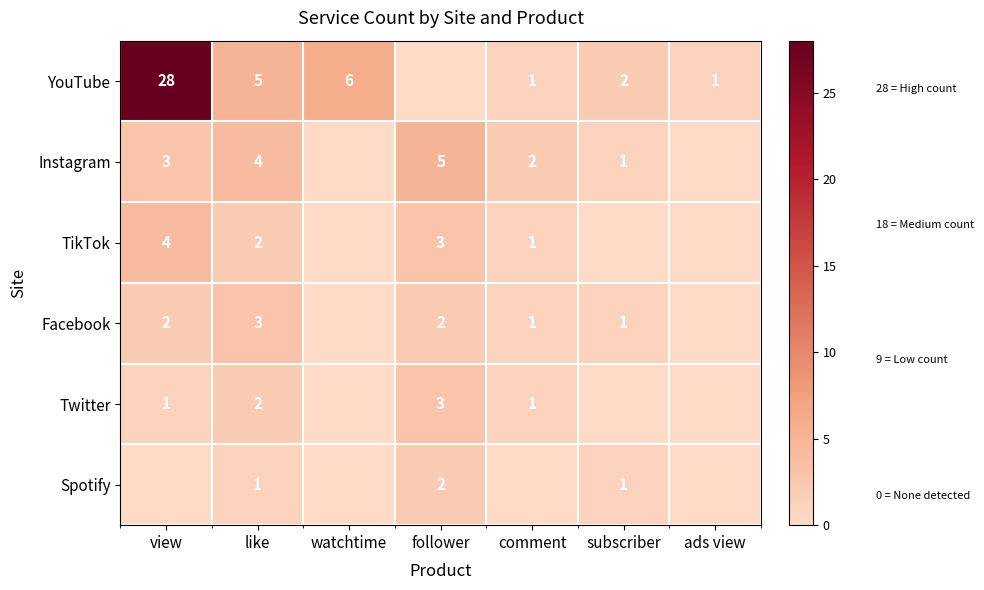

What is the total value across all series at like?

17